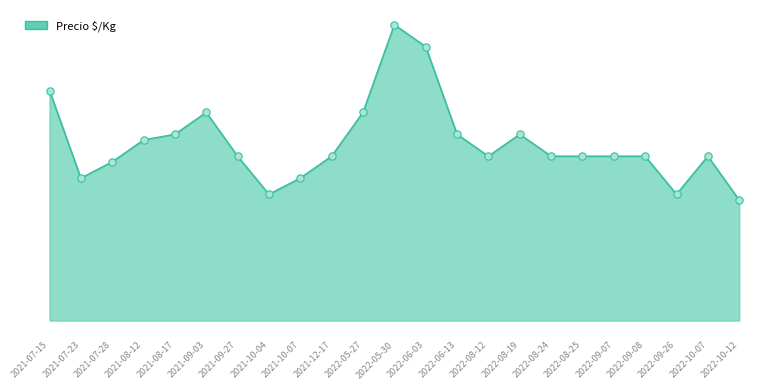

Which has a higher value, 2021-09-03 or 2022-09-07?

2021-09-03